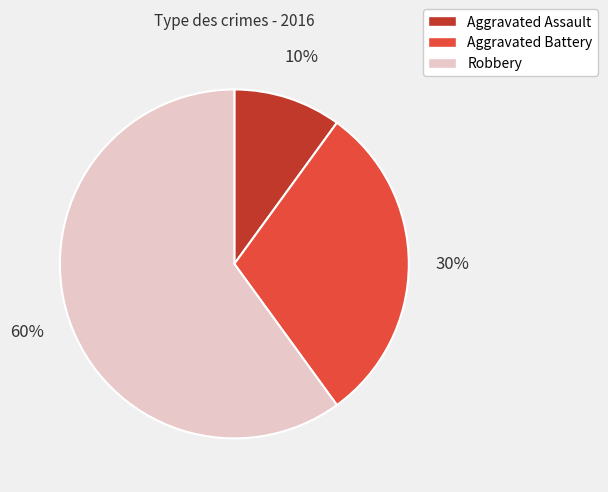

Which slice represents more than half of the pie?

Robbery